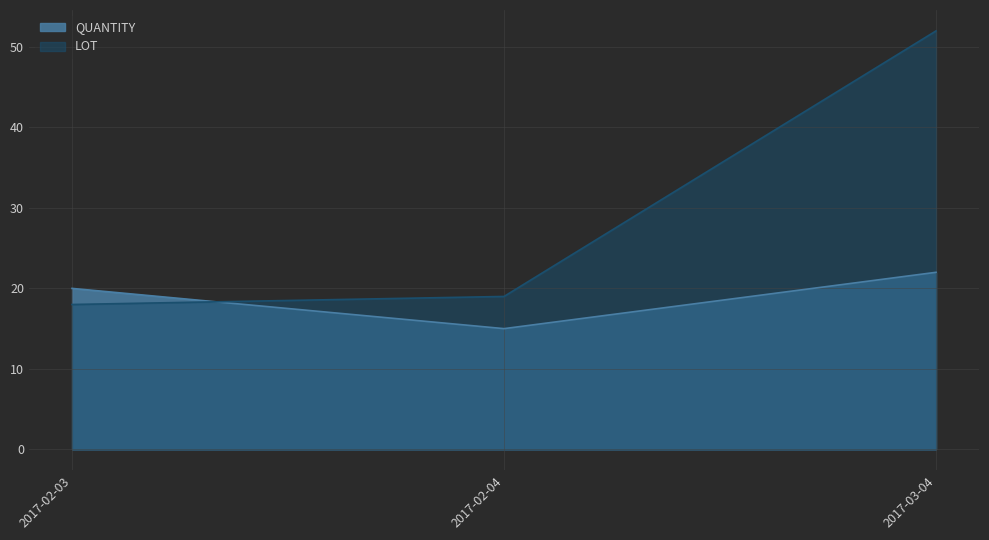

What is the sum of the LOT values at 2017-03-04 and 2017-02-04?

71